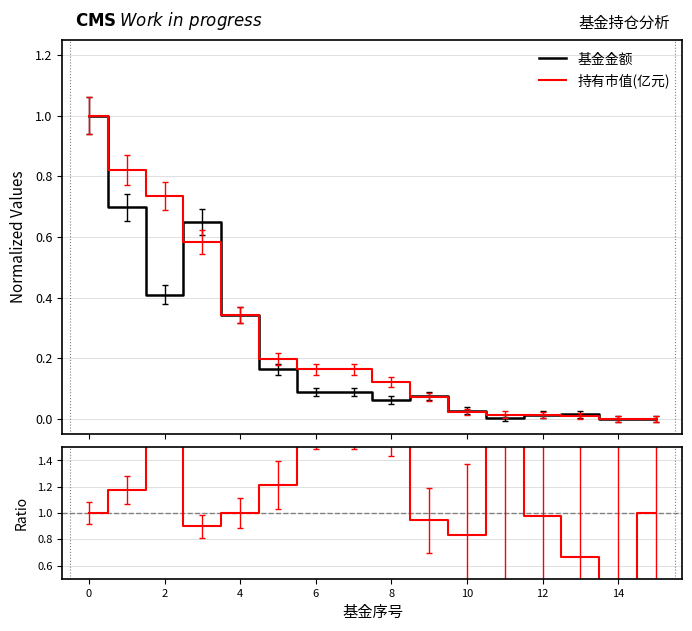

How many lines are shown in the chart?

3